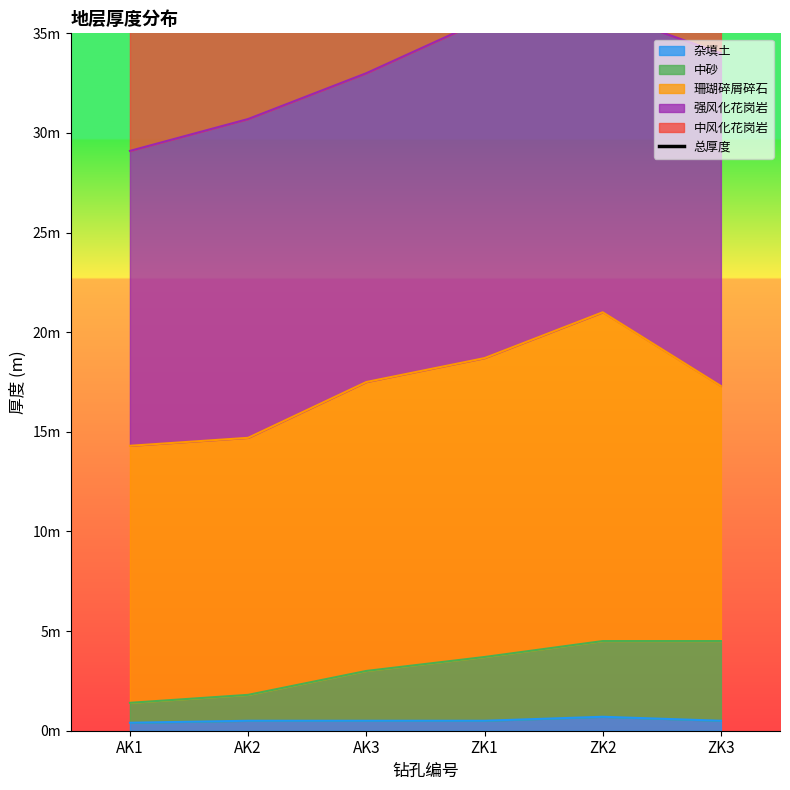

The value at AK3 is 35.7. True or false?

False